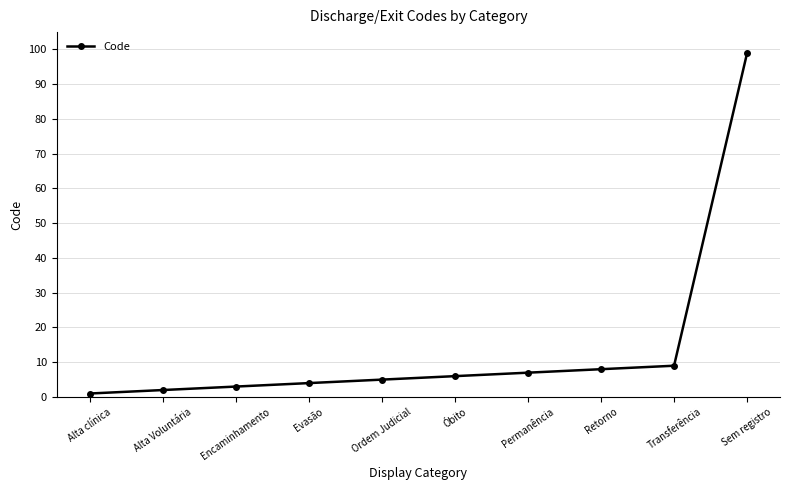

What is the minimum value shown in the chart?

1